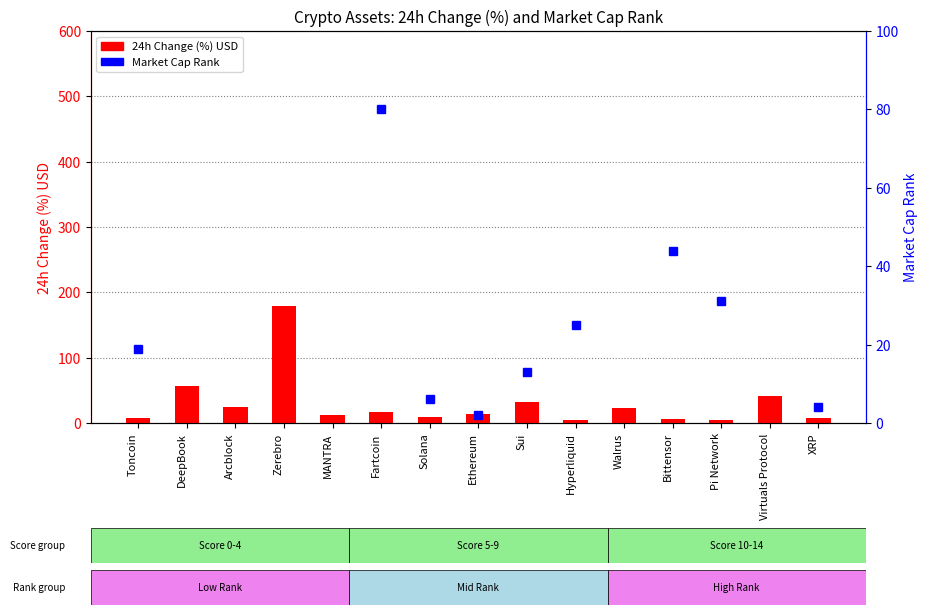

True or false: 24h Change (%) USD has a value of 4.8 at Pi Network.

True